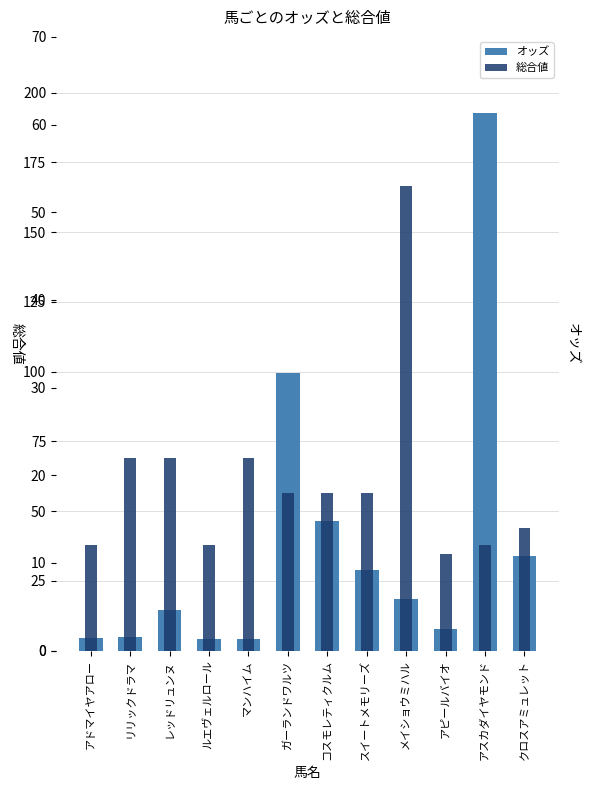

What is the total value across all series at アスカダイヤモンド?

204.8